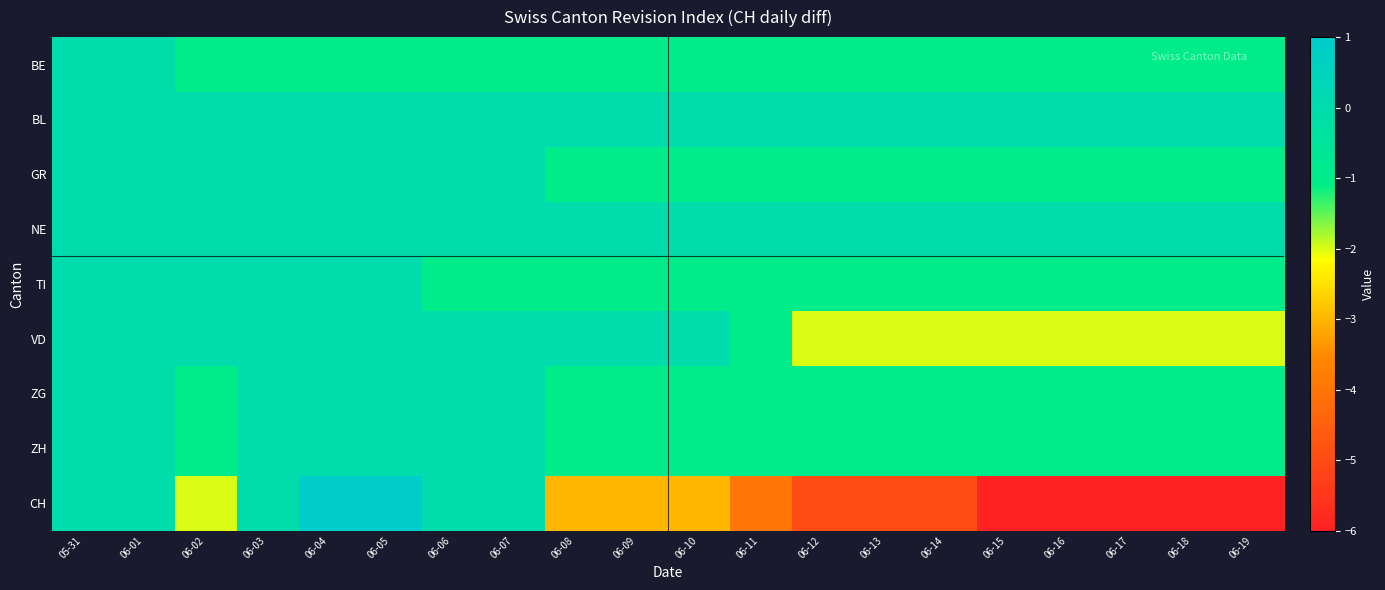

How many data points does each series have?

20